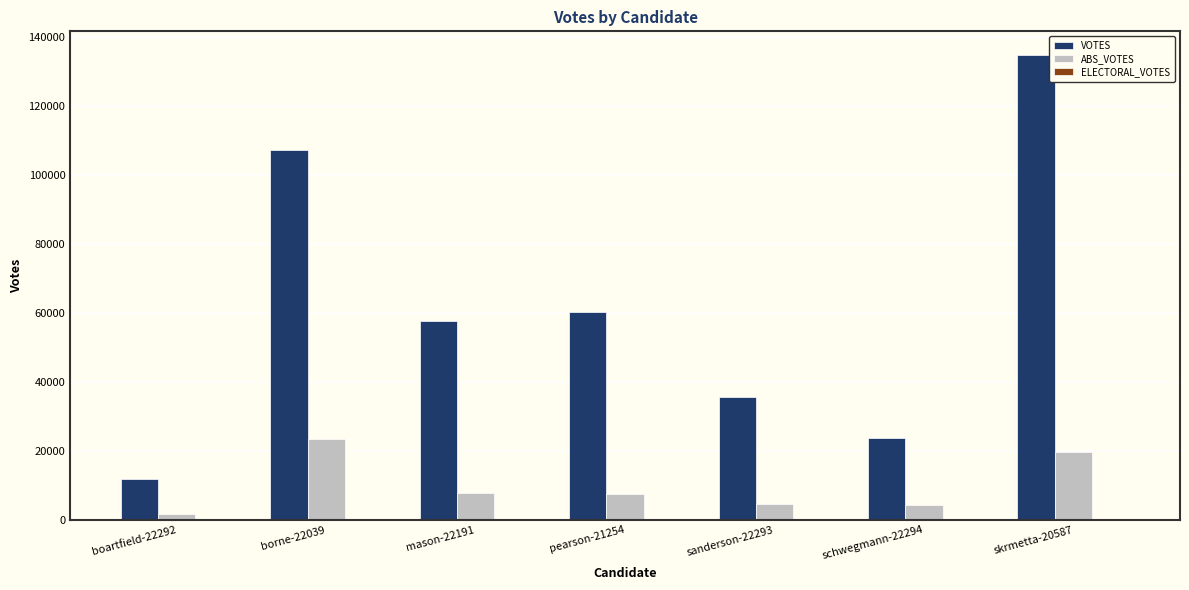

At which category is the sum across all series the highest?

skrmetta-20587